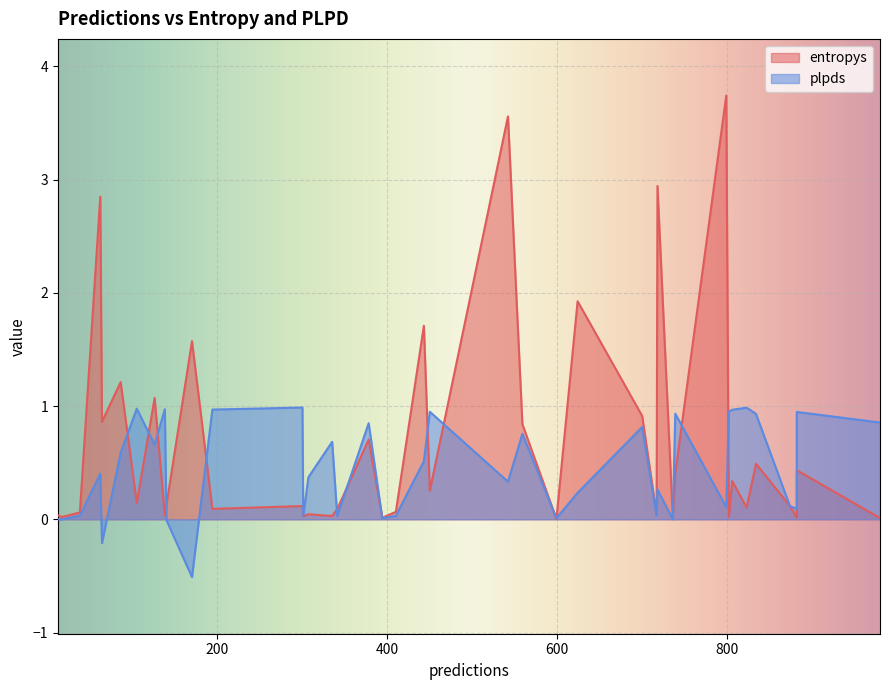

List the series in order of their peak value, lowest first.

plpds, entropys